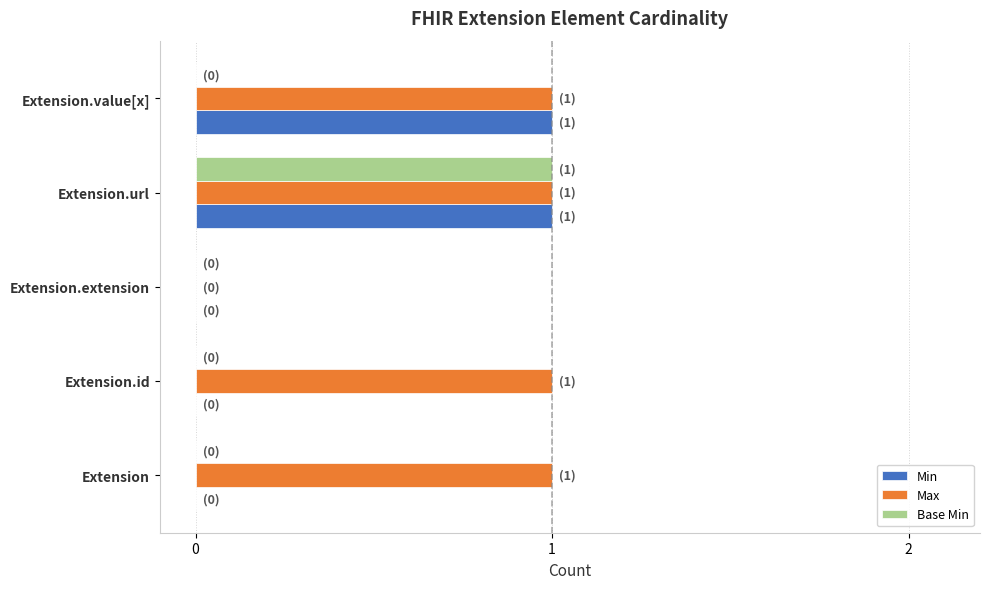

Between Extension.url and Extension.value[x], which series saw the biggest shift?

Base Min